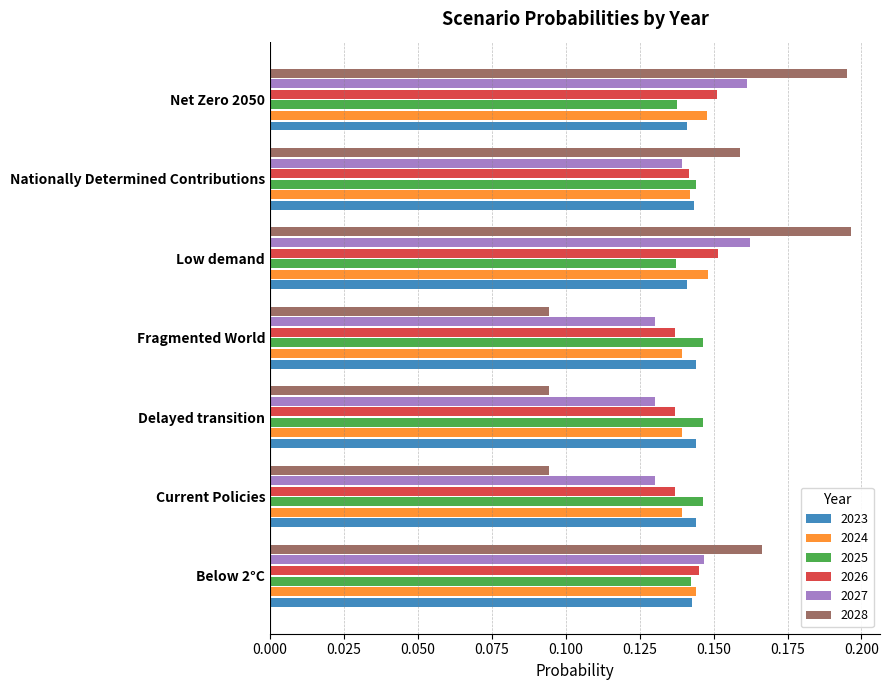

Count the 2023 values in the range 0 to 1.

7